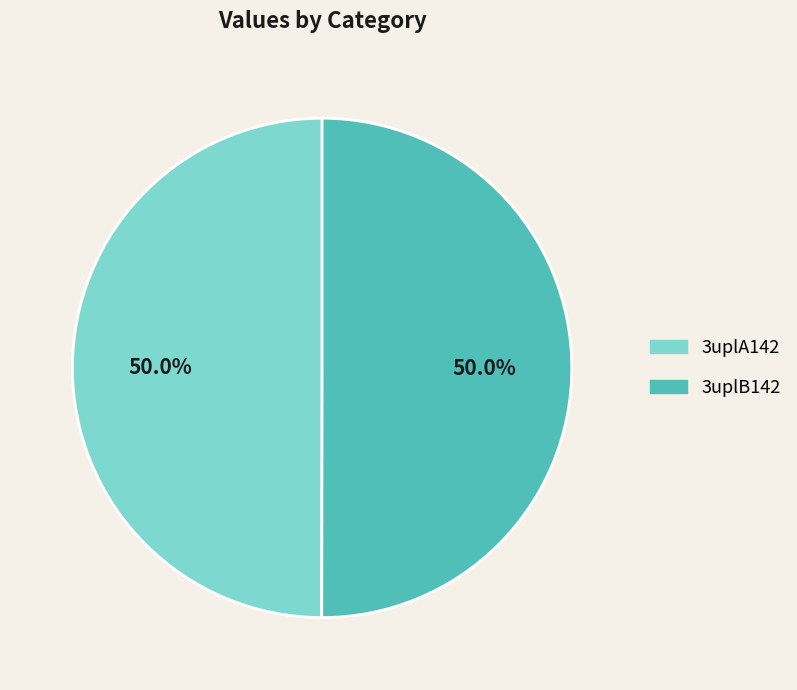

The 3uplA142 slice represents 37% of the pie. True or false?

False